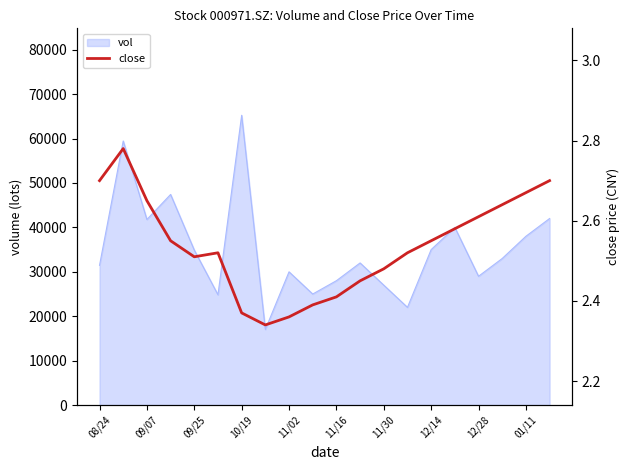

How many lines are shown in the chart?

1